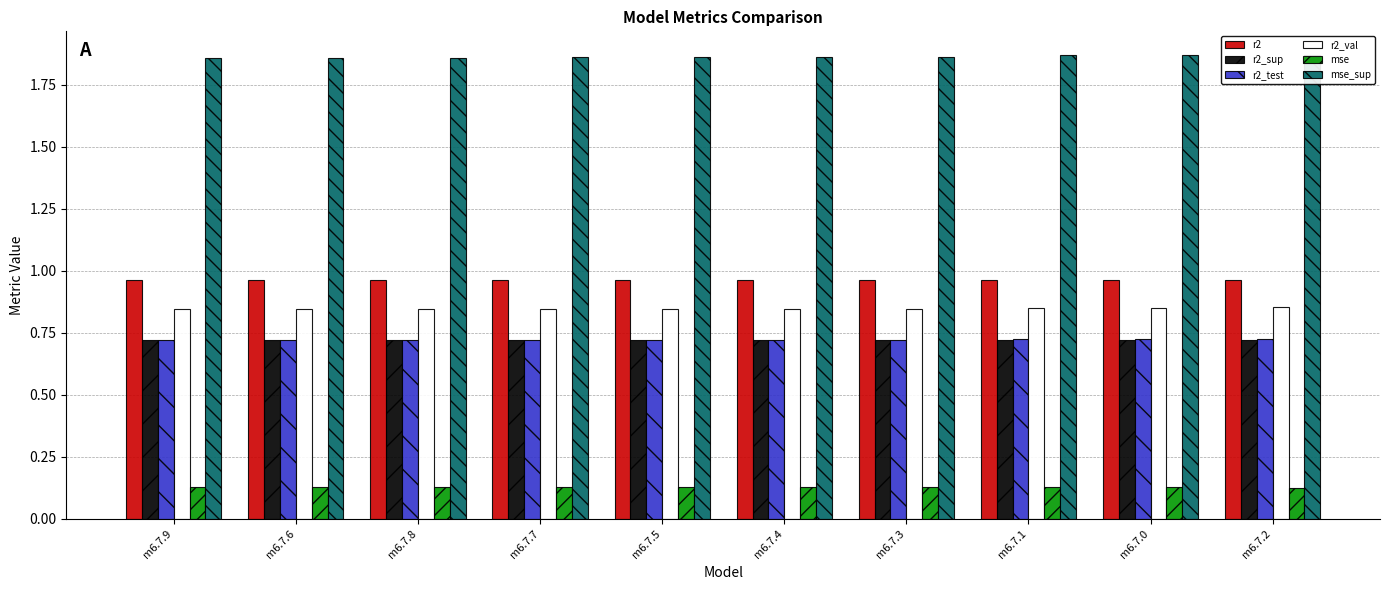

Rank the series at m6.7.3 from lowest to highest value.

mse, r2_sup, r2_test, r2_val, r2, mse_sup